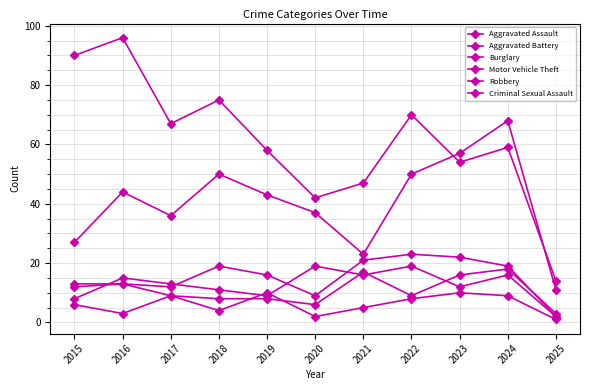

Which series has the largest total across all categories?

Burglary